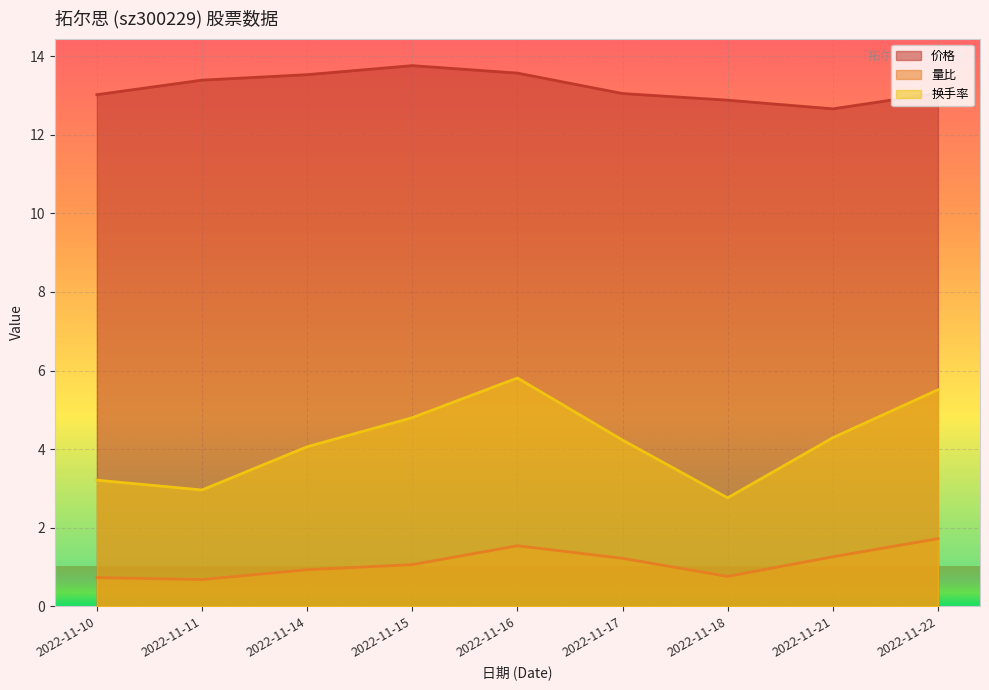

Reading left to right, list all the values displayed in this chart.

价格: 13.0	13.4	13.5	13.8	13.6	13.1	12.9	12.7	13.1
量比: 0.7	0.7	0.9	1.1	1.5	1.2	0.8	1.3	1.7
换手率: 3.2	3.0	4.1	4.8	5.8	4.2	2.8	4.3	5.5